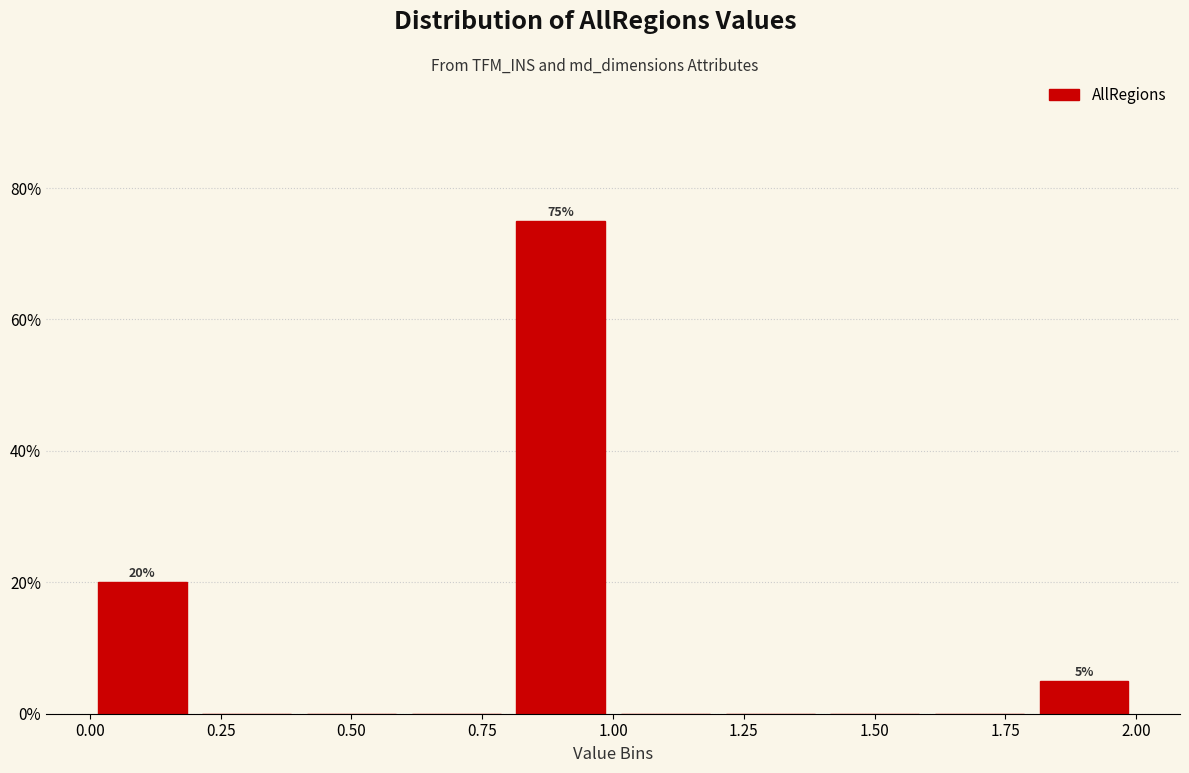

Read against the x-axis, roughly where is the centre of the tallest bar?

0.90